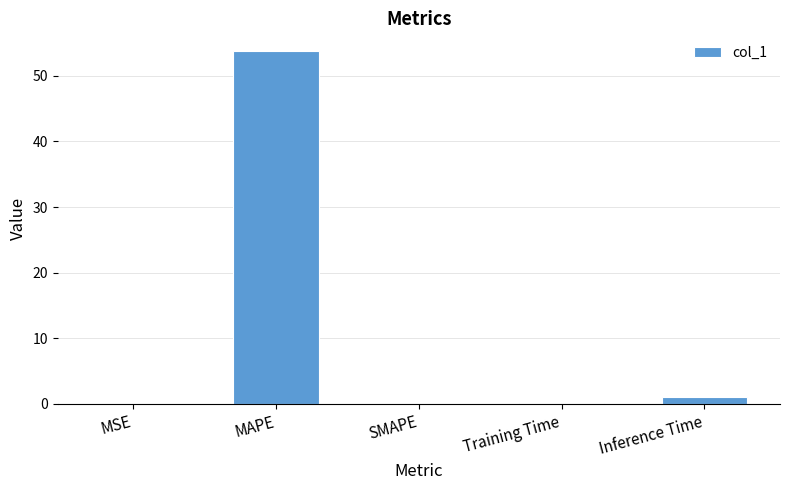

What is the average value?

11.0